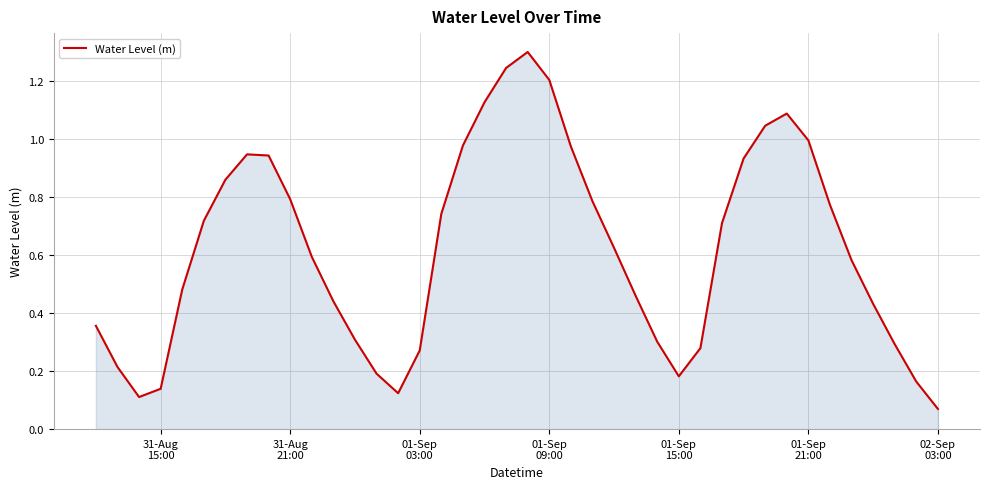

What is the greatest value displayed?

1.3